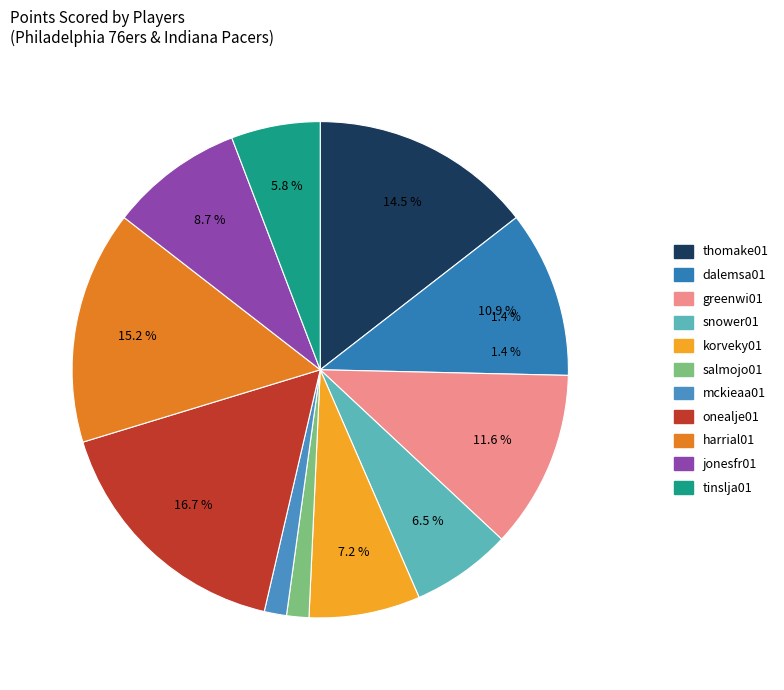

What is the ratio of the value at harrial01 to the value at jonesfr01?

1.8